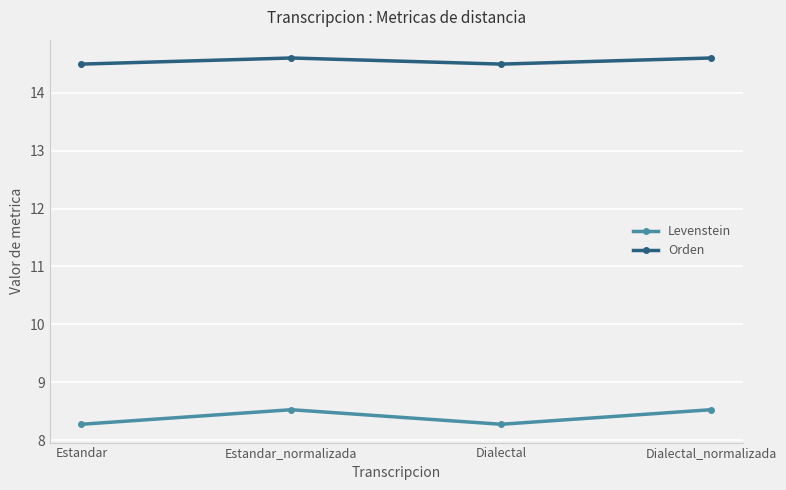

Which series has the largest total across all categories?

Orden